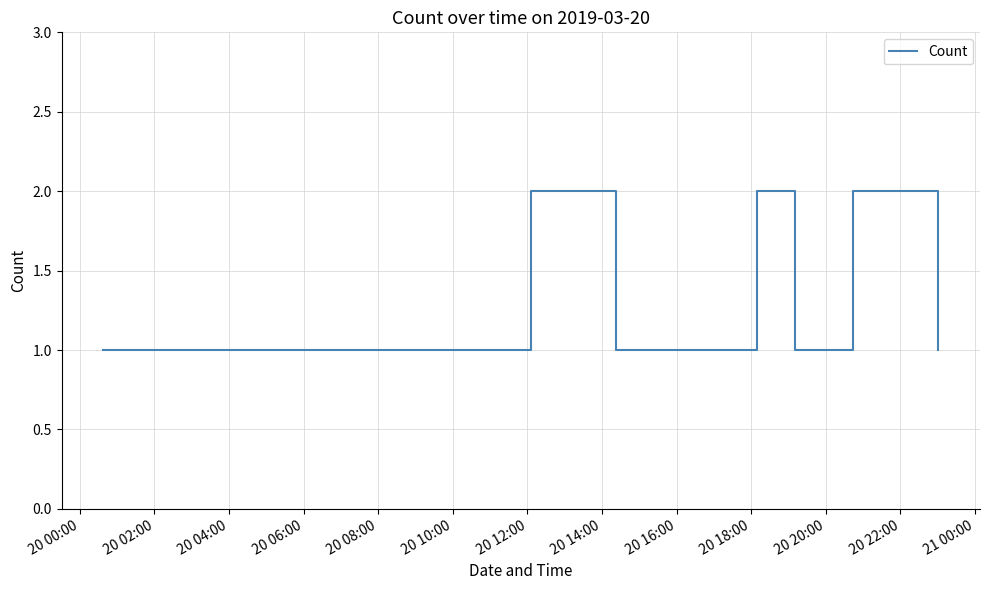

Reading left to right, extract all data points from this chart.

1	1	1	2	1	1	1	2	1	1	1	1	1	1	2	1